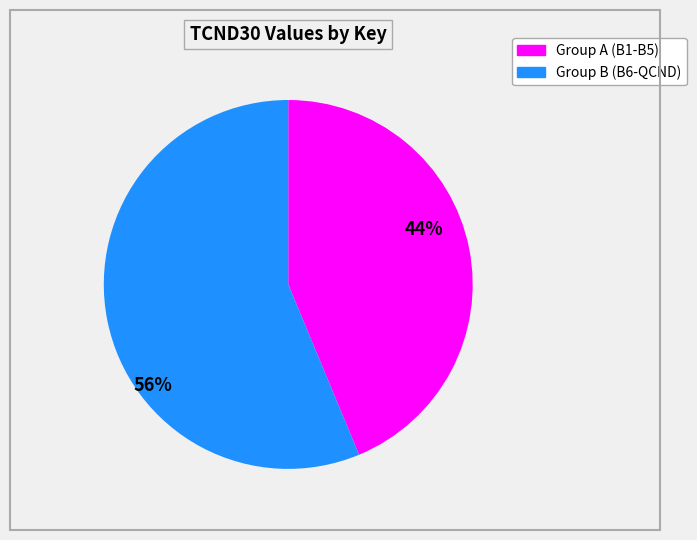

To the nearest percent, what is the average slice percentage?

50%